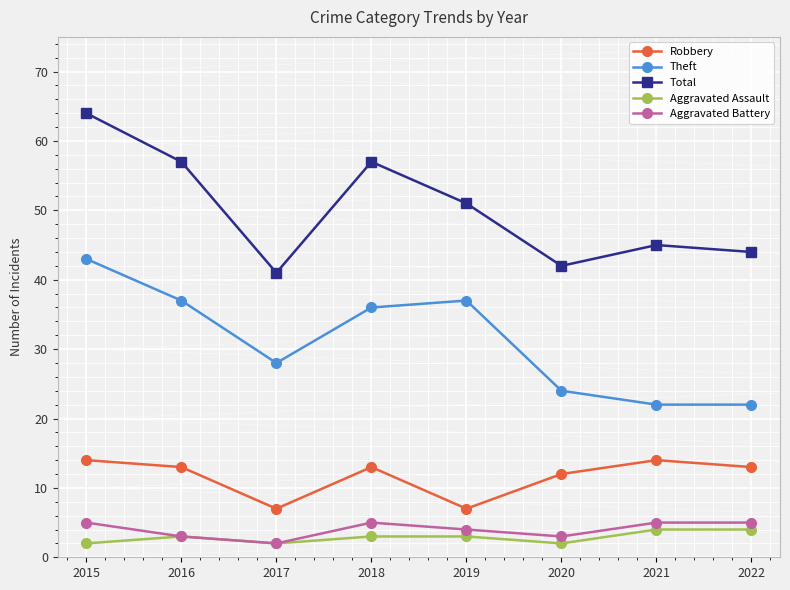

At which category is the sum across all series the highest?

2015